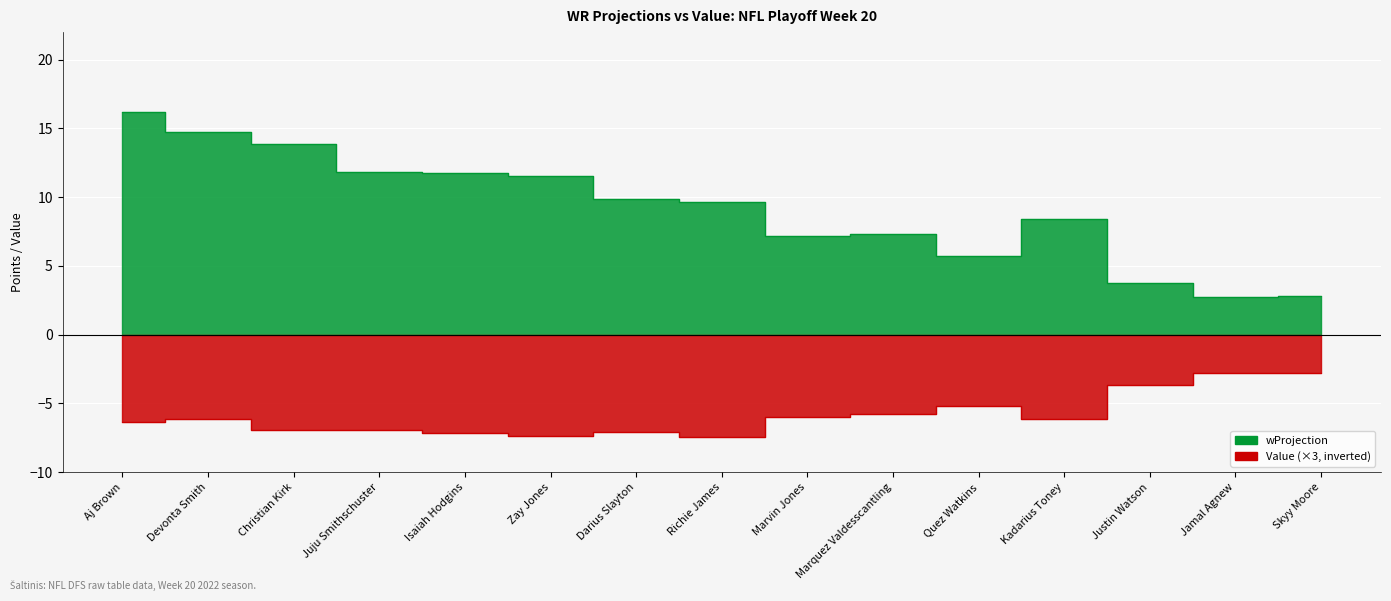

Where does the Value series first go above -6?

Marvin Jones